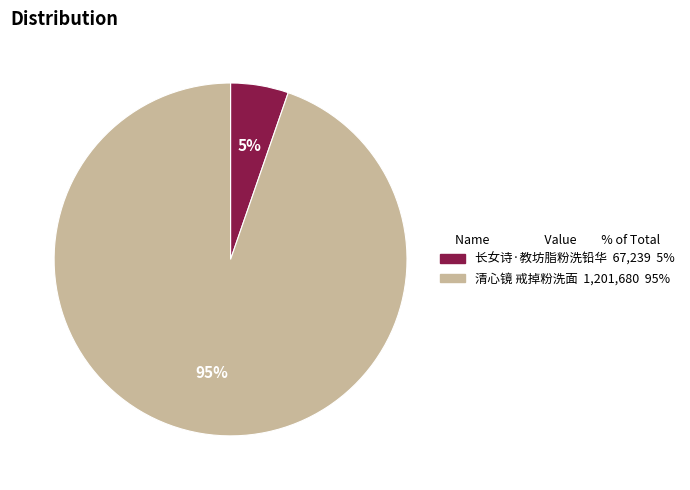

Does 长女诗·教坊脂粉洗铅华 represent more than half of the total?

No